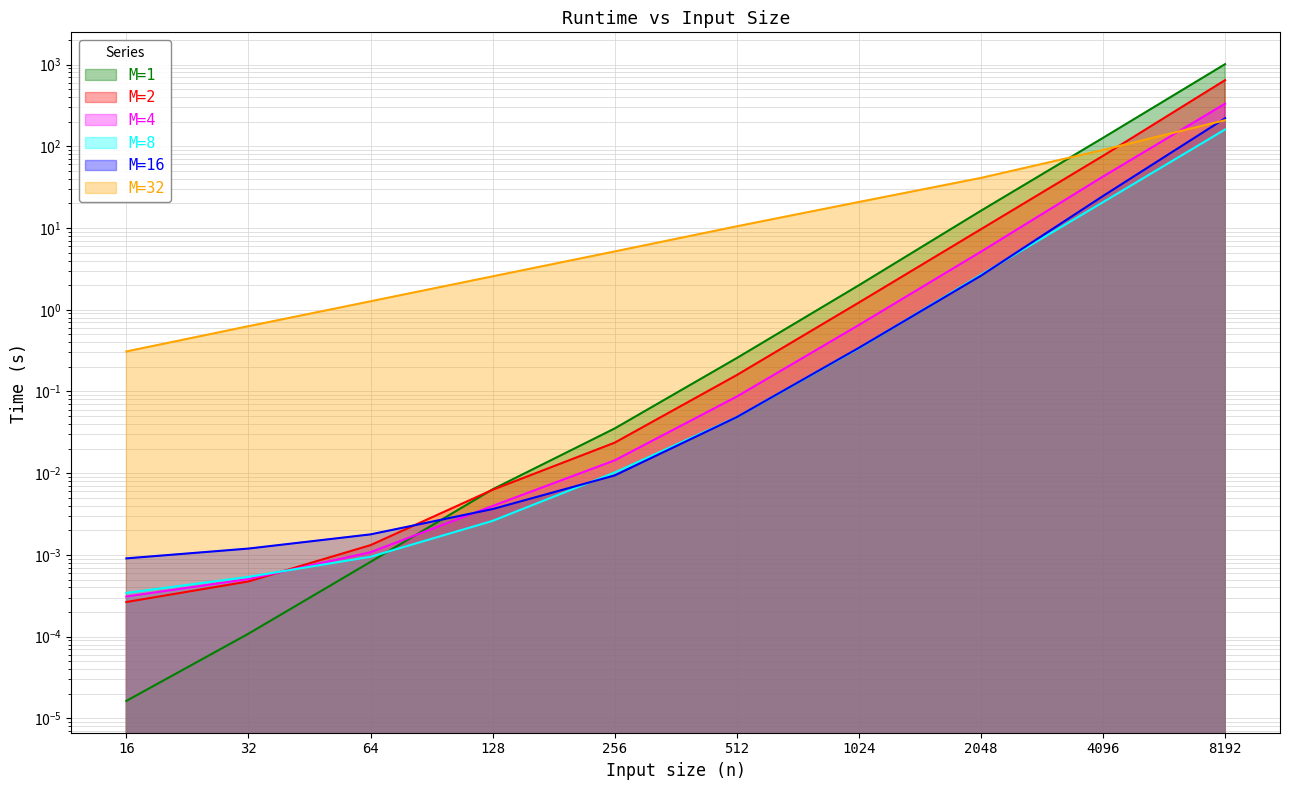

How many lines are shown in the chart?

6